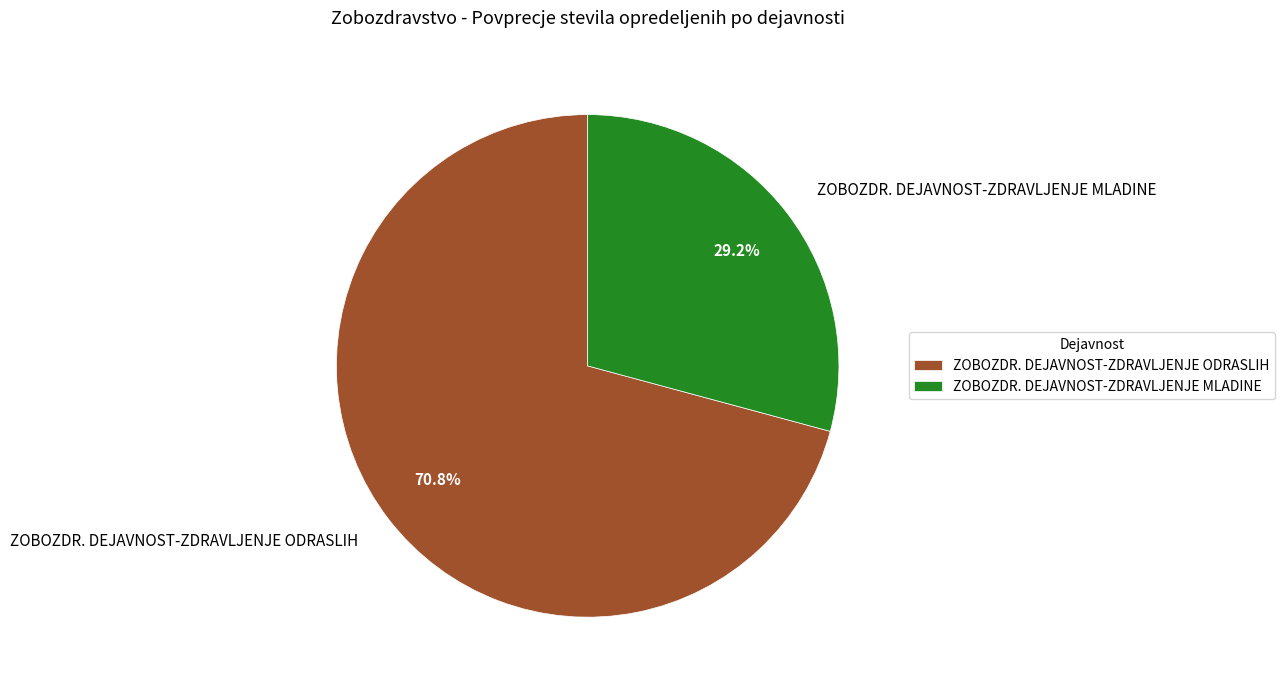

What is the ratio of the value at ZOBOZDR. DEJAVNOST-ZDRAVLJENJE ODRASLIH to the value at ZOBOZDR. DEJAVNOST-ZDRAVLJENJE MLADINE?

2.4